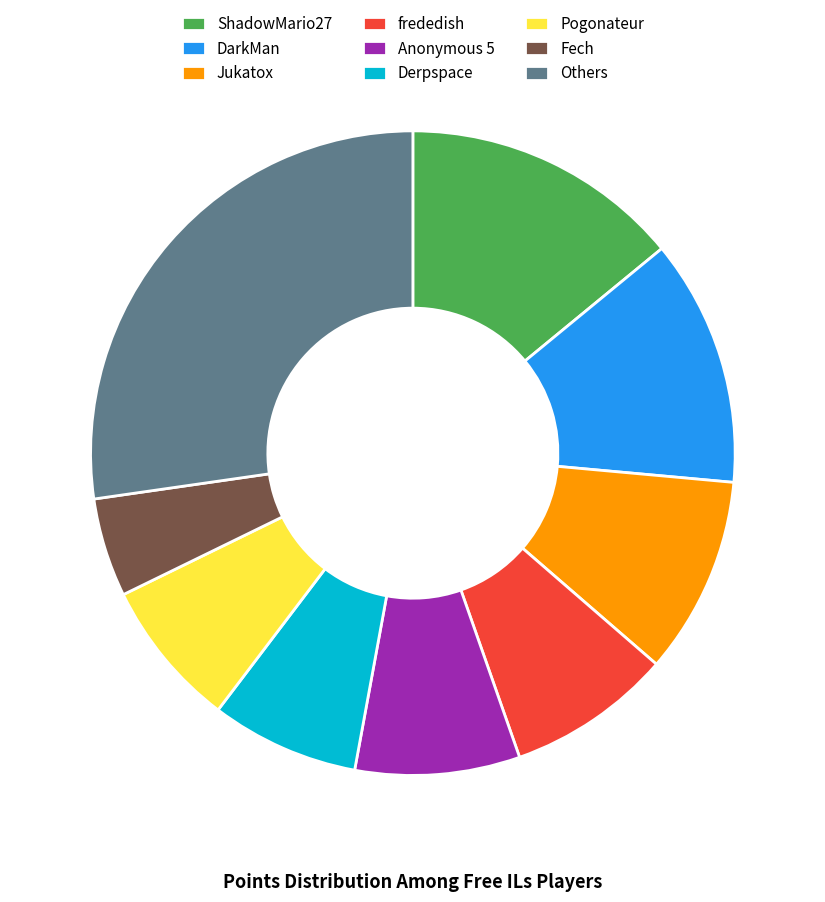

Between Fech and ShadowMario27, which is larger?

ShadowMario27